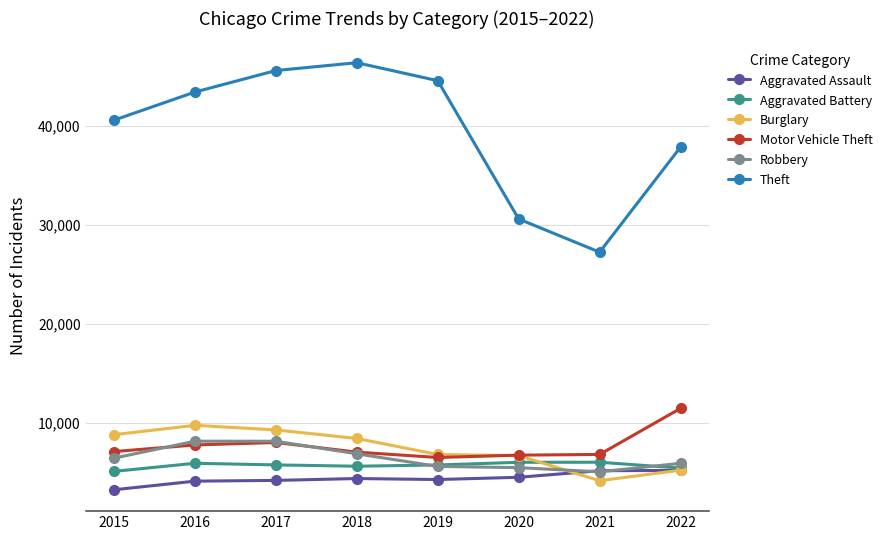

True or false: Aggravated Battery has more than 0 points higher than both neighbors.

True